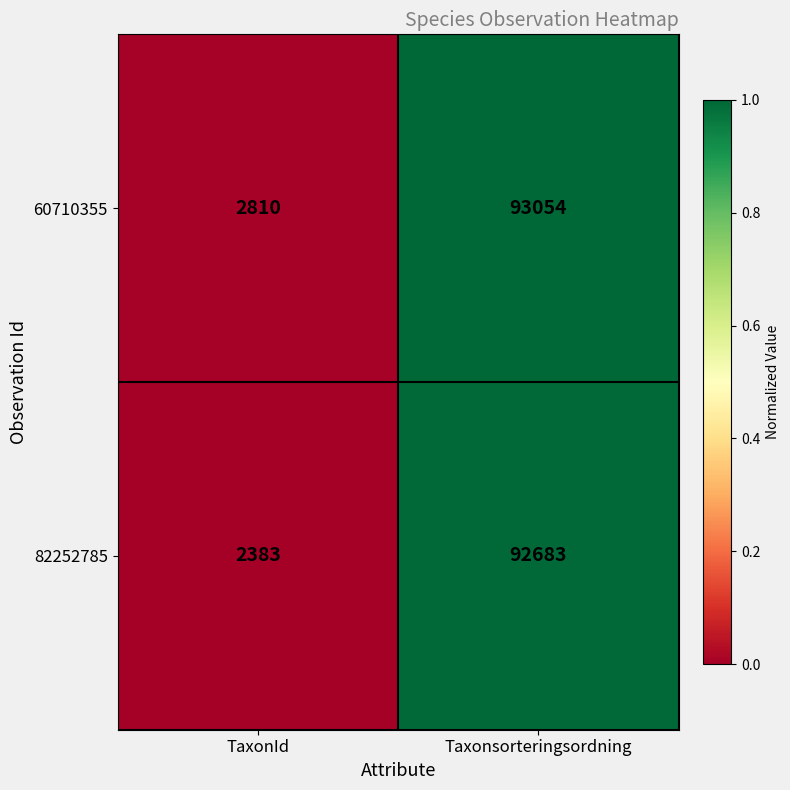

How many categories are shown in the chart?

2